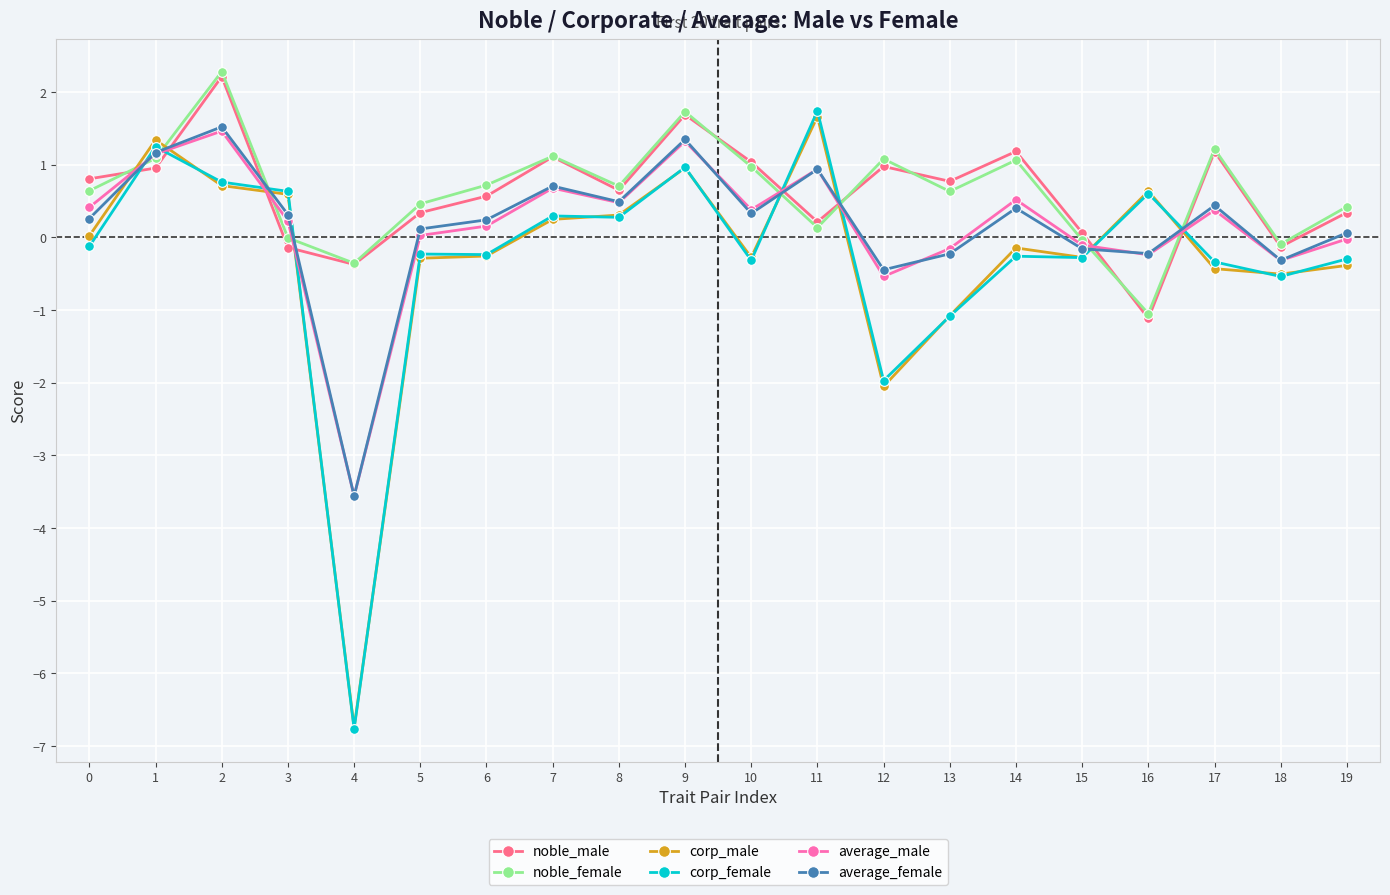

What is the value of the noble_male point at the 17th from the left?

-1.1